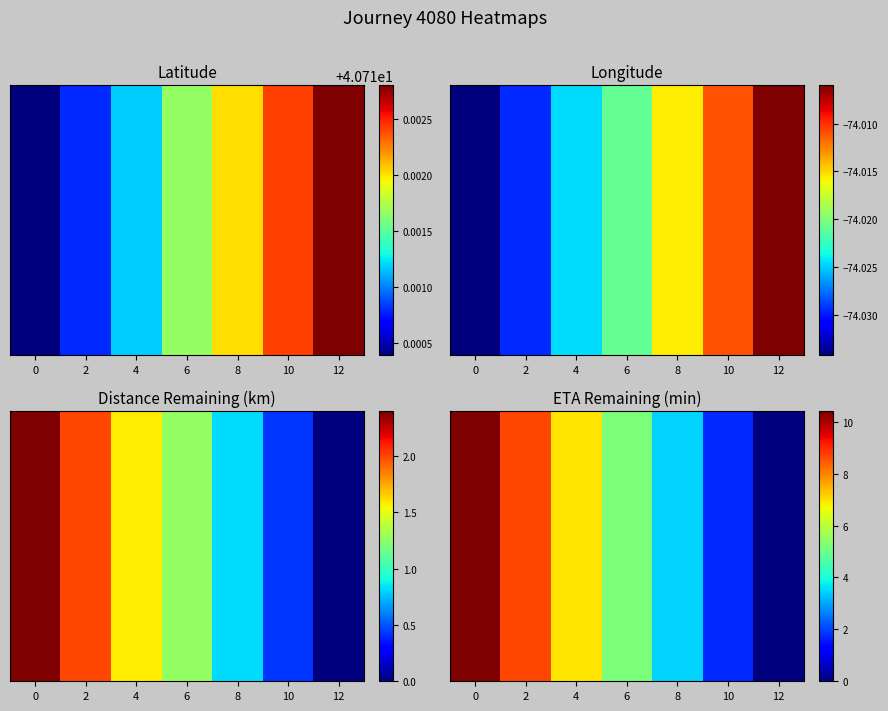

What is the total value across all series at 6?

-26.8